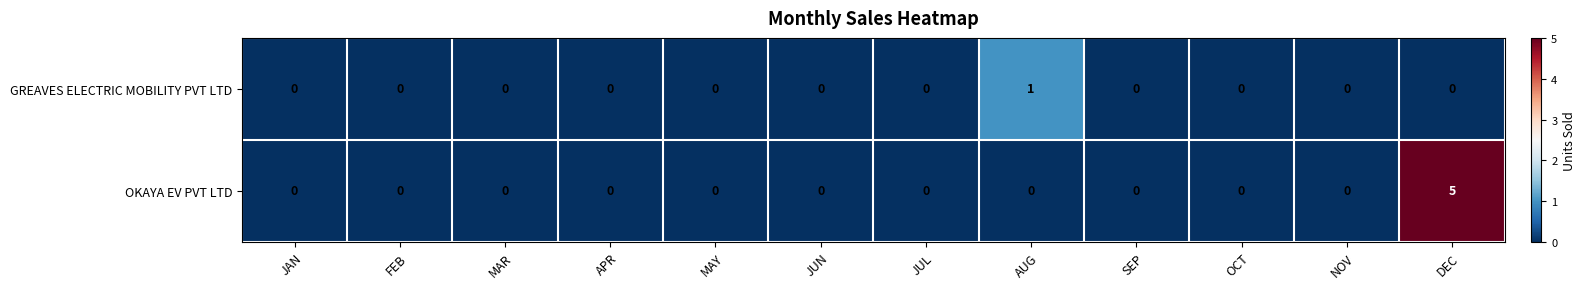

What is the total value across all series at DEC?

5